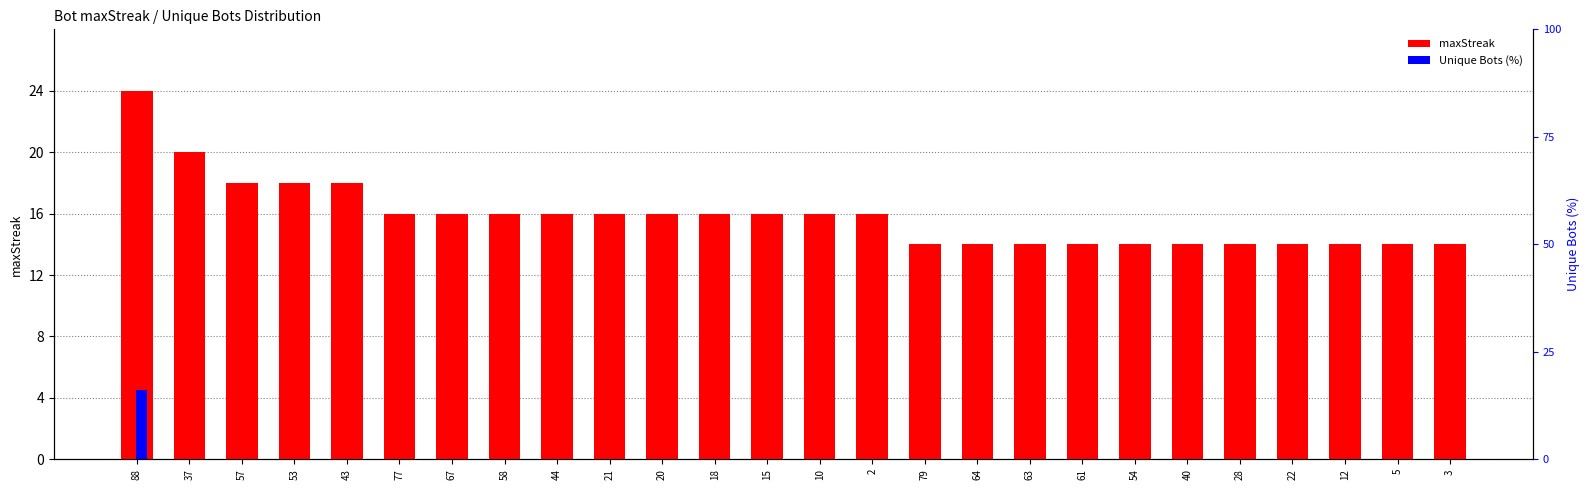

What is the difference between the maximum and minimum values in the Unique Bots (%) series?

1